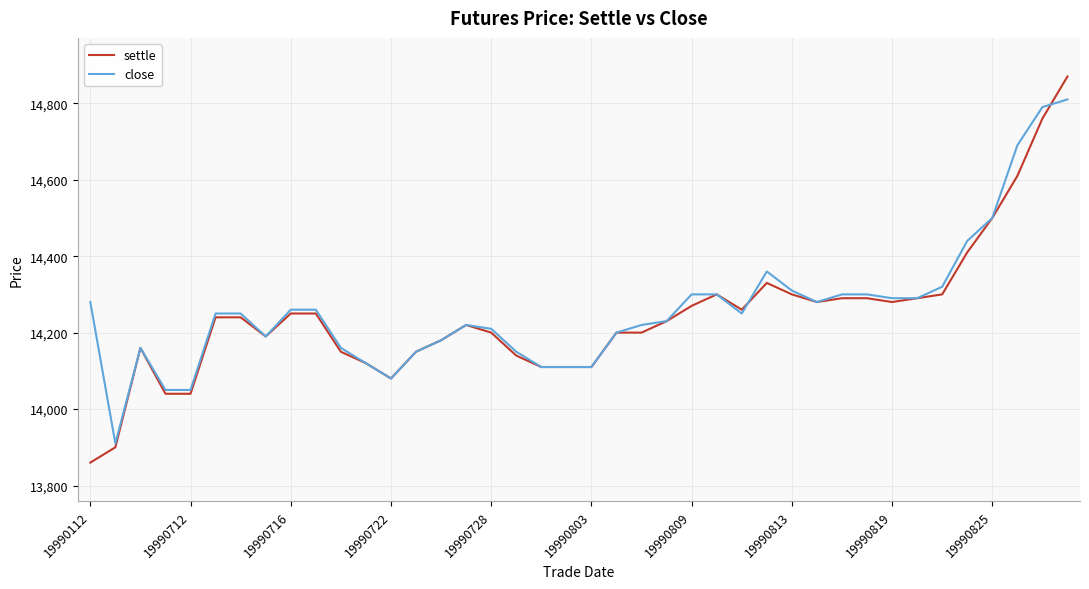

Rank the series by their average value, from highest to lowest.

close, settle